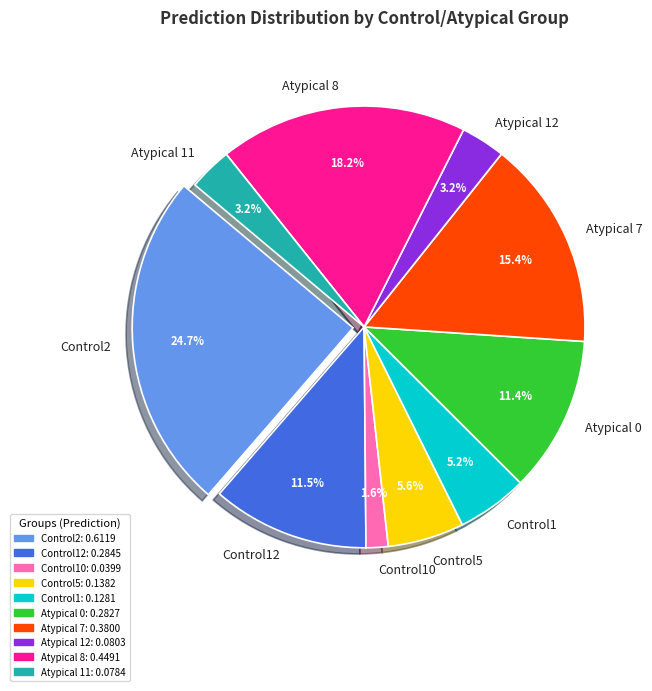

What portion of the pie excludes Atypical 0?

88.6%